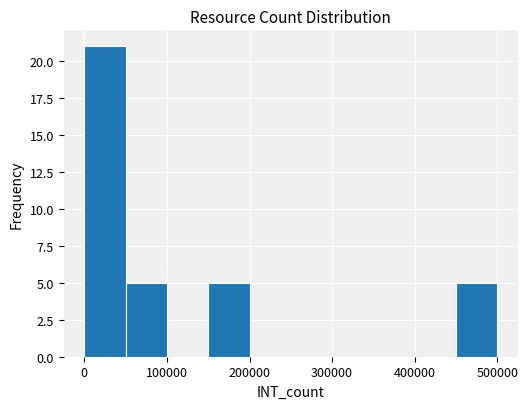

Reading left to right, list every bar in this chart as the range it spans on the x-axis followed by its height. Neither the bar edges nor the heights are printed on the chart, so give them approximately, as read against the axes.

0 to 50000: 21
50000 to 100000: 5
100000 to 150000: 0
150000 to 200000: 5
200000 to 250000: 0
250000 to 300000: 0
300000 to 350000: 0
350000 to 400000: 0
400000 to 450000: 0
450000 to 500000: 5